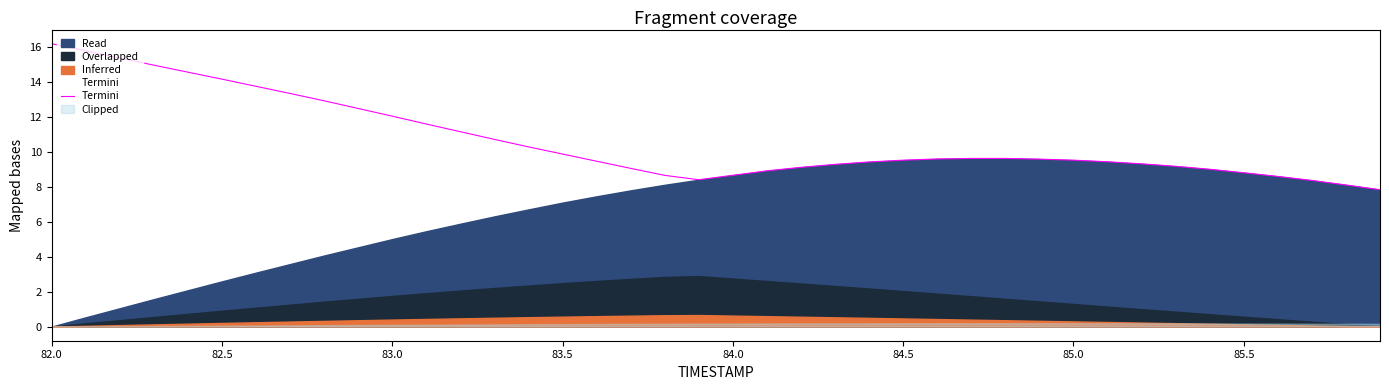

What is the value of the 30th point from the left?

9.5